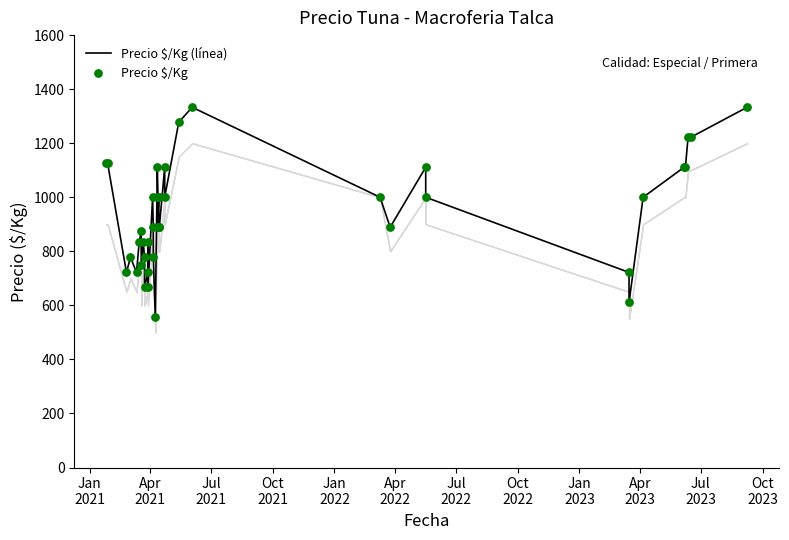

Is the value of Precio $/Kg at 15 greater than the value of Precio $/Kg (línea) at 35?

No